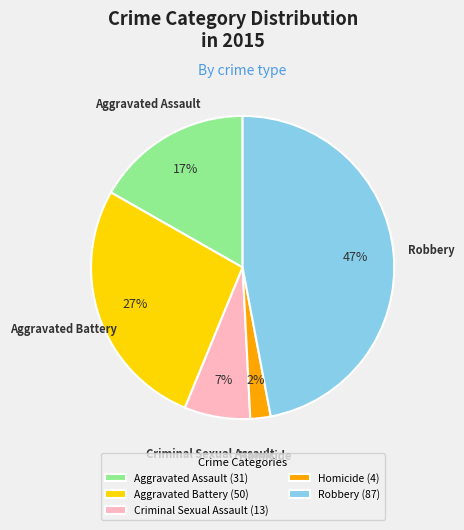

What percentage is the Criminal Sexual Assault slice, to the nearest percent?

7%